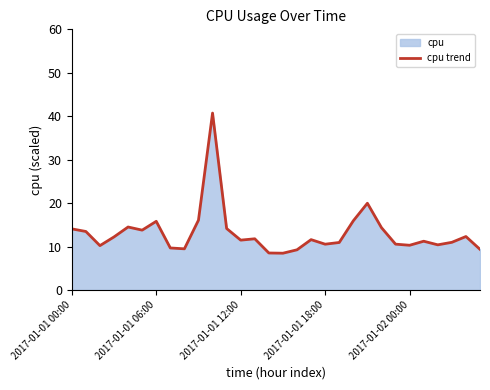

The value at 28 is 12.3. True or false?

True